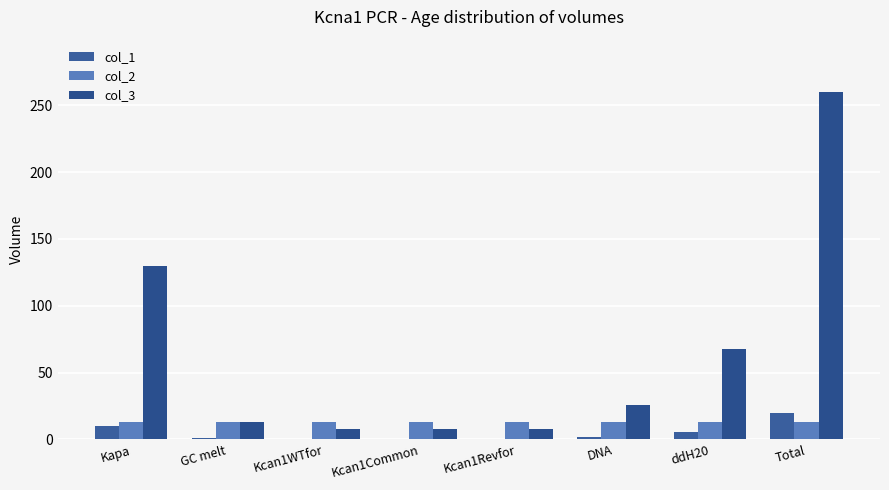

What is the sum of all col_2 values?

104.0